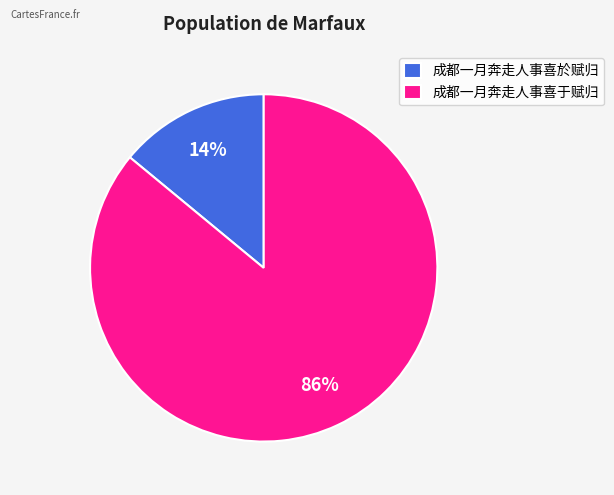

Do 成都一月奔走人事喜於赋归 and 成都一月奔走人事喜于赋归 together represent more than half of the pie?

Yes